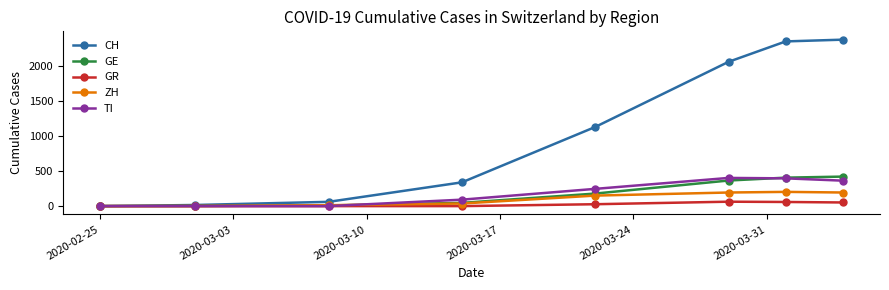

What is the value of the ZH point at the 6th from the left?

194